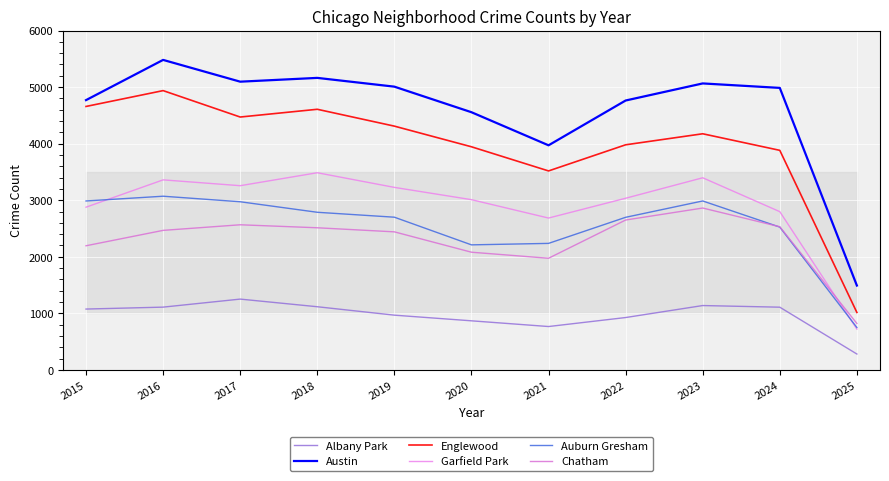

Reading right to left, list all the values displayed in this chart.

Albany Park: 2025=281	2024=1109	2023=1138	2022=926	2021=767	2020=868	2019=968	2018=1117	2017=1252	2016=1110	2015=1076
Austin: 2025=1492	2024=4986	2023=5065	2022=4763	2021=3971	2020=4556	2019=5008	2018=5163	2017=5096	2016=5481	2015=4770
Englewood: 2025=1016	2024=3882	2023=4175	2022=3980	2021=3518	2020=3945	2019=4310	2018=4608	2017=4471	2016=4938	2015=4658
Garfield Park: 2025=722	2024=2798	2023=3397	2022=3035	2021=2685	2020=3010	2019=3227	2018=3486	2017=3257	2016=3360	2015=2877
Auburn Gresham: 2025=750	2024=2525	2023=2987	2022=2698	2021=2237	2020=2211	2019=2700	2018=2787	2017=2973	2016=3071	2015=2987
Chatham: 2025=821	2024=2531	2023=2862	2022=2650	2021=1974	2020=2081	2019=2441	2018=2513	2017=2566	2016=2467	2015=2195